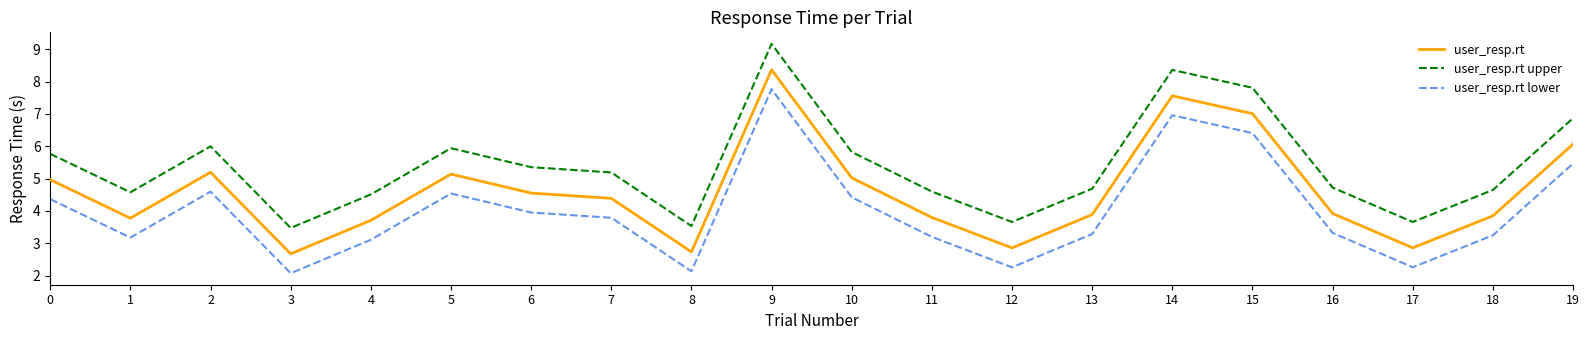

Does the chart display data point markers on the line(s)?

No